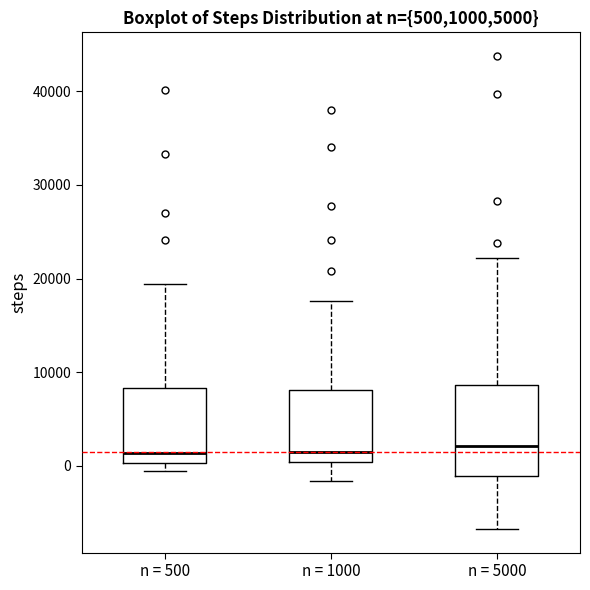

Reading left to right, transcribe this box plot: for each box, give where its median line is, the range the box spans, and where its two whiskers end, as read against the y-axis. The values are not printed on the chart, so give them approximately, as read against the axis.

n = 500: median 1000, box 0 to 8000, whiskers -1000 to 19000
n = 1000: median 2000, box 0 to 8000, whiskers -2000 to 18000
n = 5000: median 2000, box -1000 to 9000, whiskers -7000 to 22000